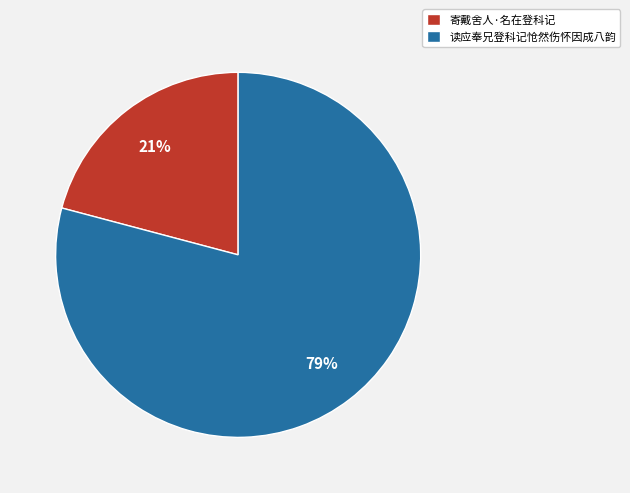

What is the majority slice?

读应奉兄登科记怆然伤怀因成八韵